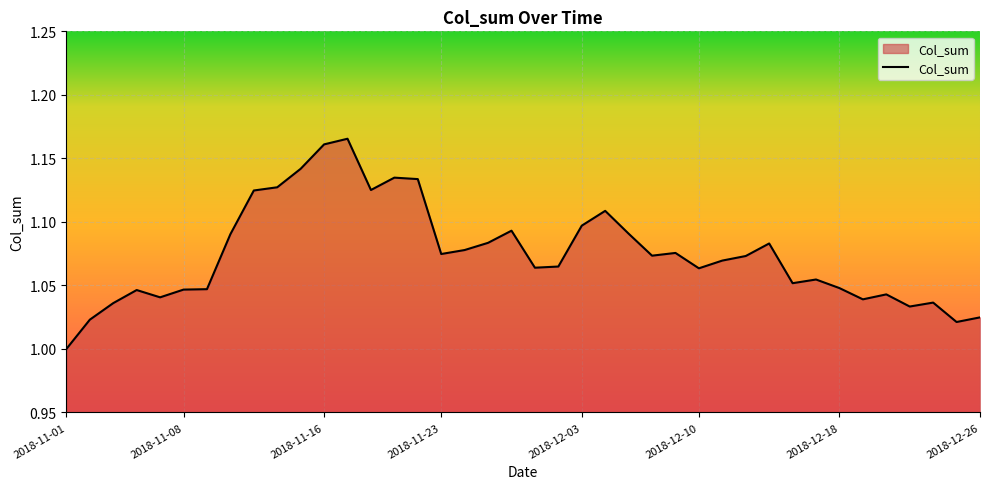

How many interior local valleys (lower than both neighbors) does the data have?

10